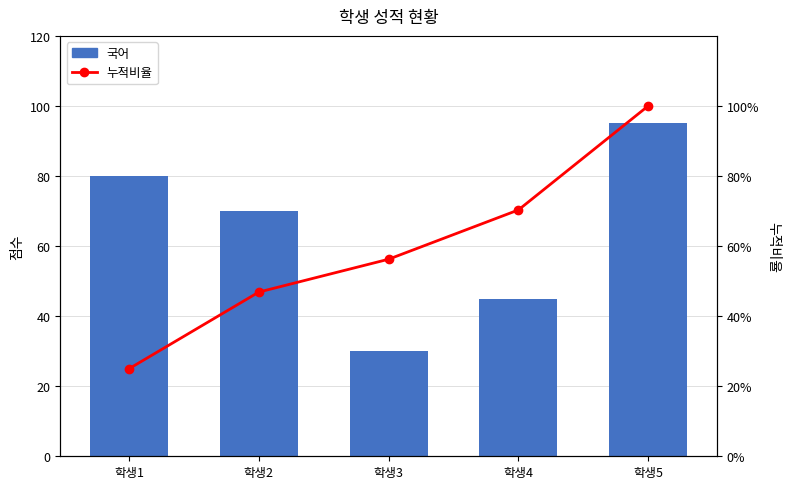

What is the value of the 누적비율 bar at the 4th from the left?

70.3